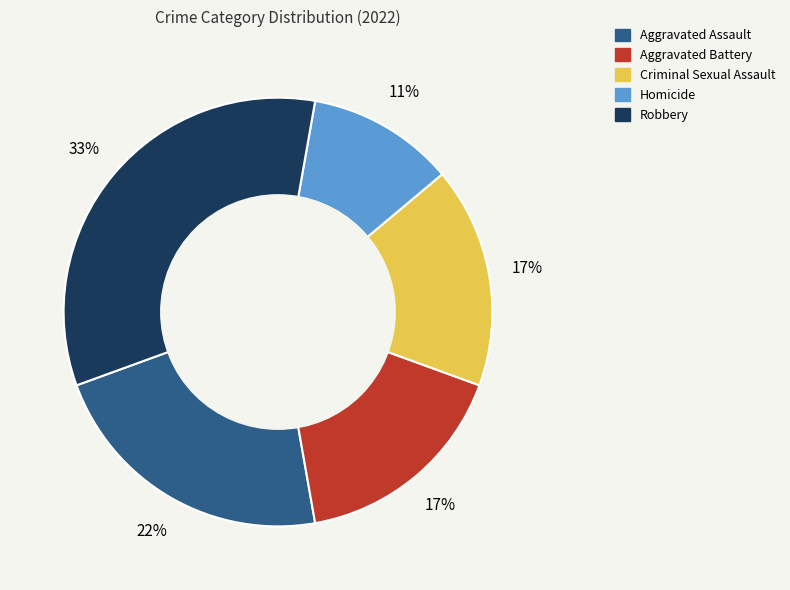

How many slices are in this pie chart?

5